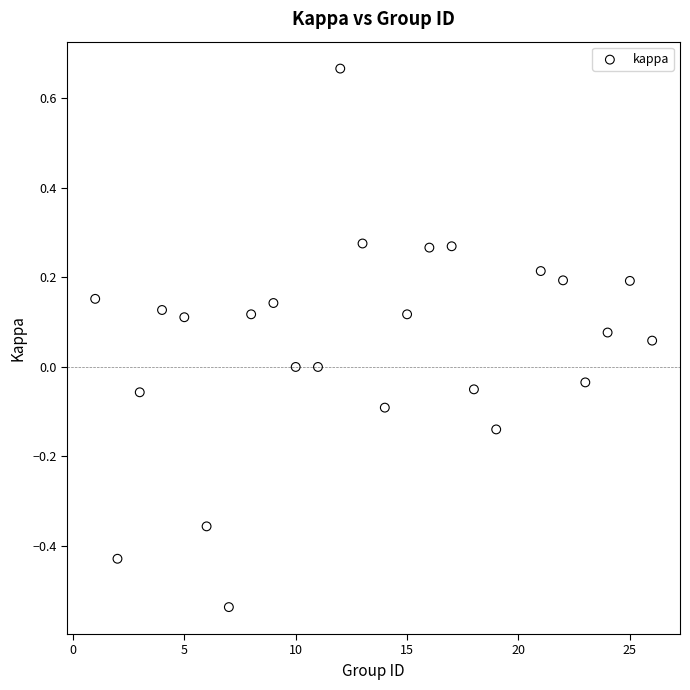

What is the range of Y values (max minus min)?

1.2